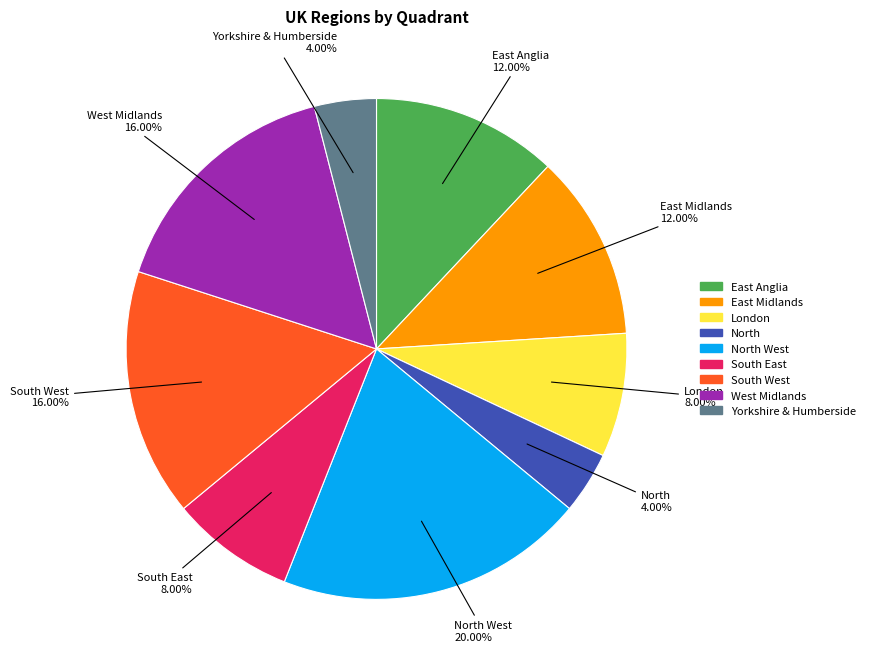

How many slices are in this pie chart?

9